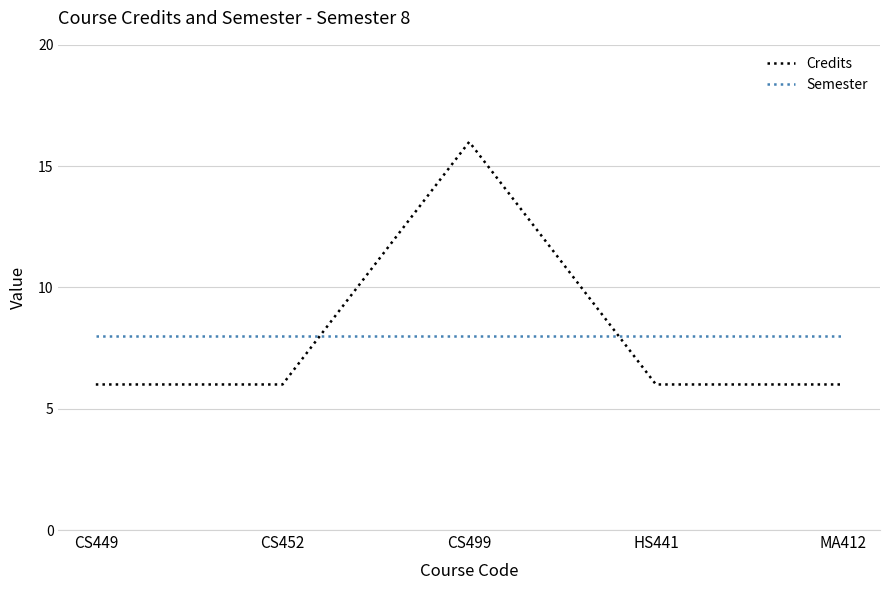

How many distinct data groups are displayed?

2